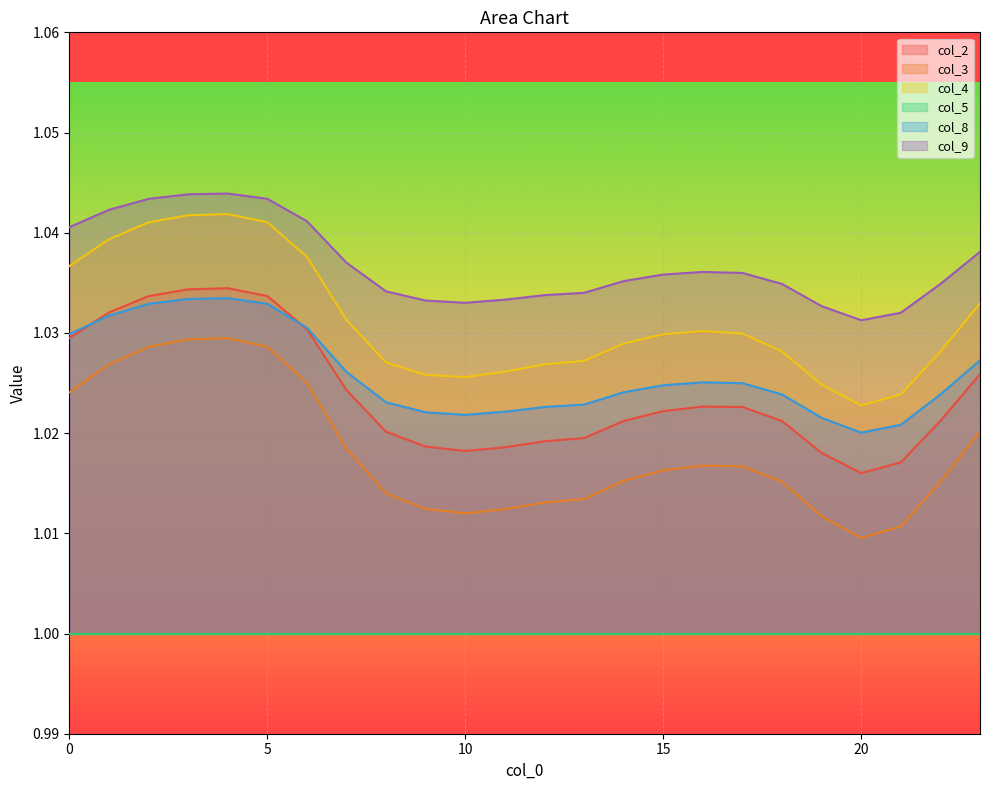

Does the chart display data point markers on the line(s)?

No